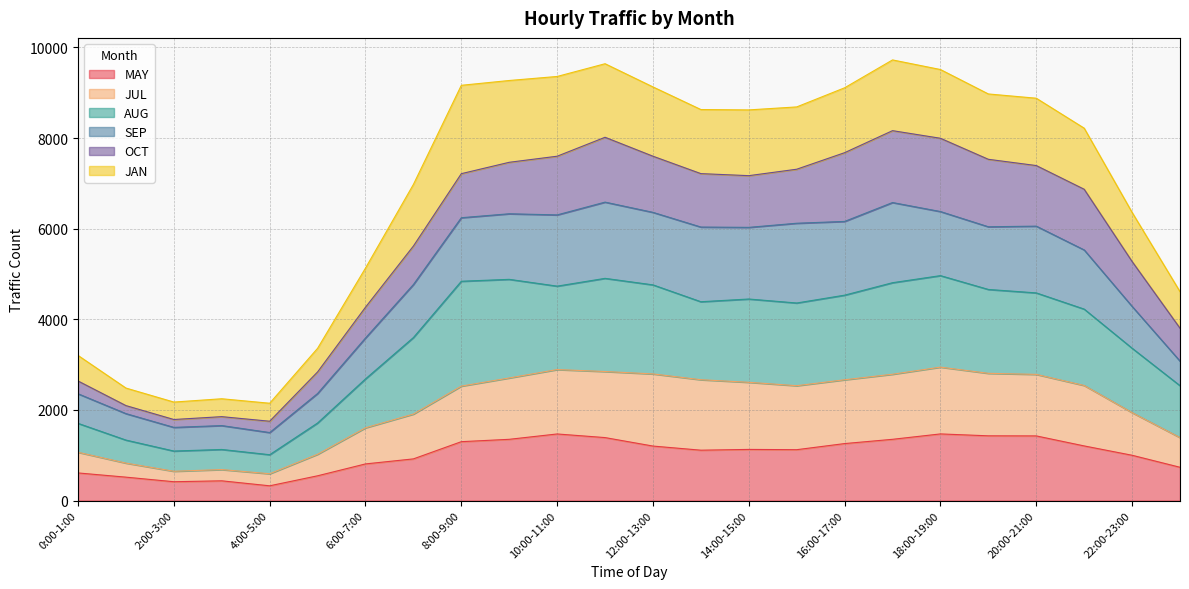

What is the lowest value of the MAY series?

326